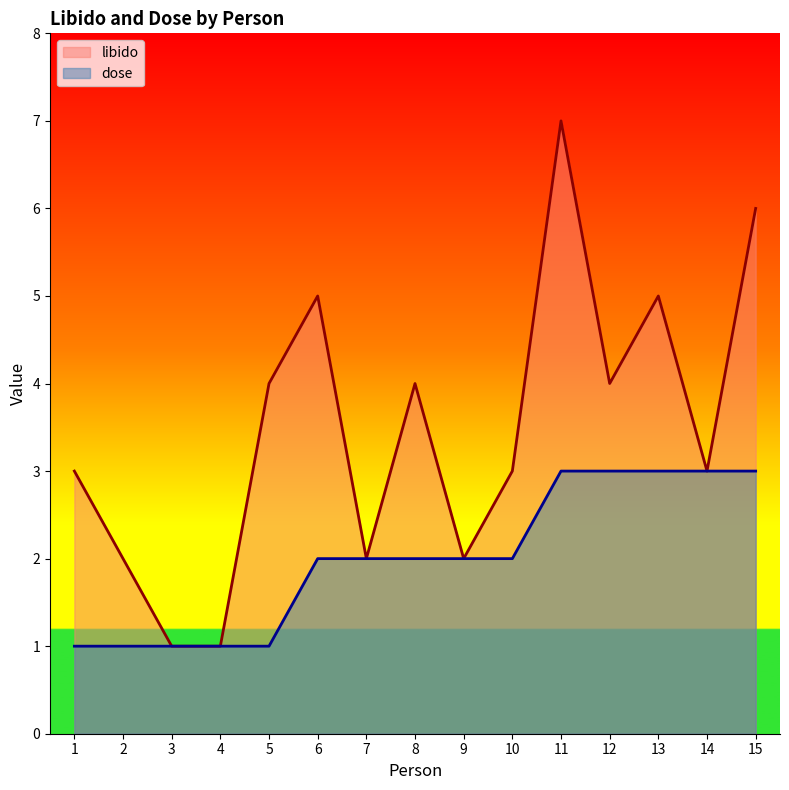

What is the highest value of the dose series?

3